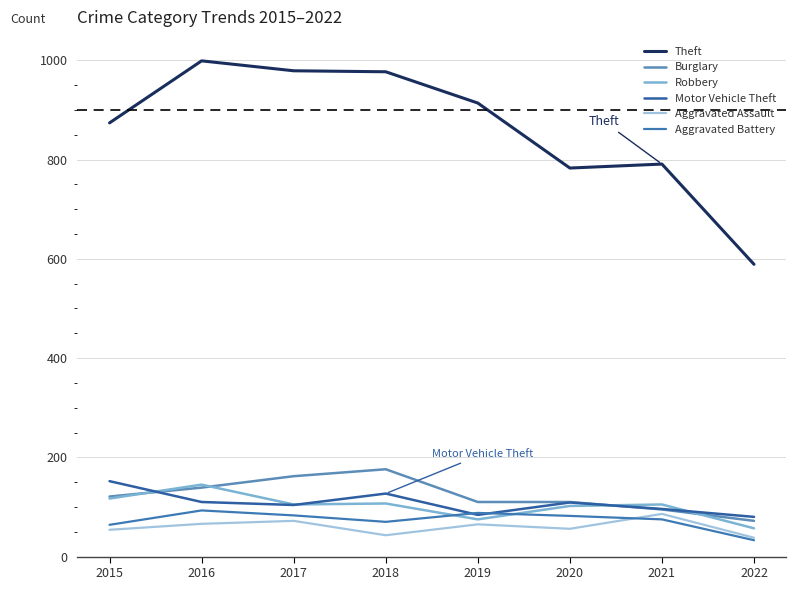

Between 2018 and 2022, which series saw the biggest shift?

Theft